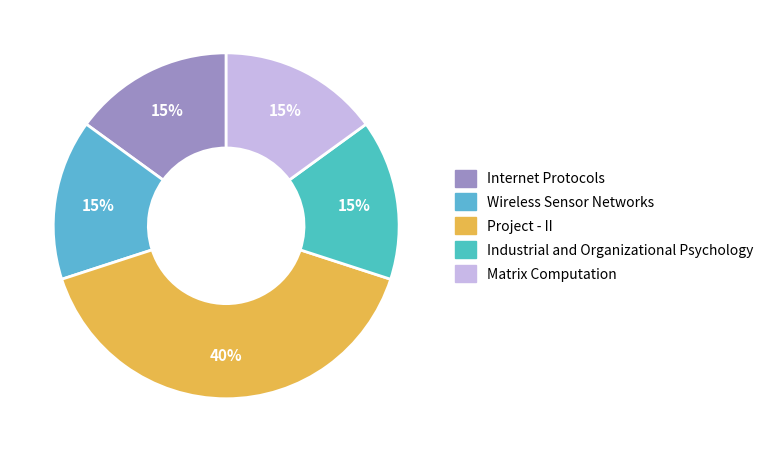

How many segments does this pie chart have?

5